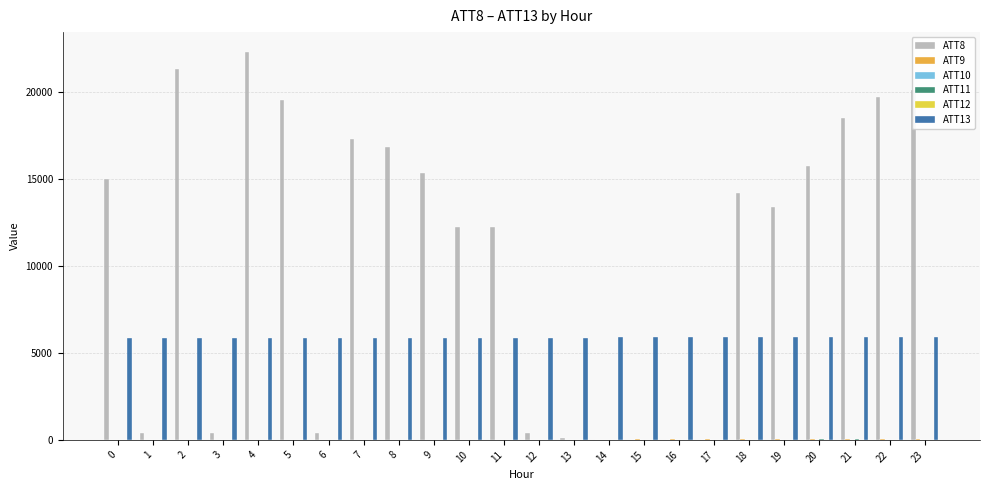

The ATT8 series shows 15000.0 at 0. True or false?

True